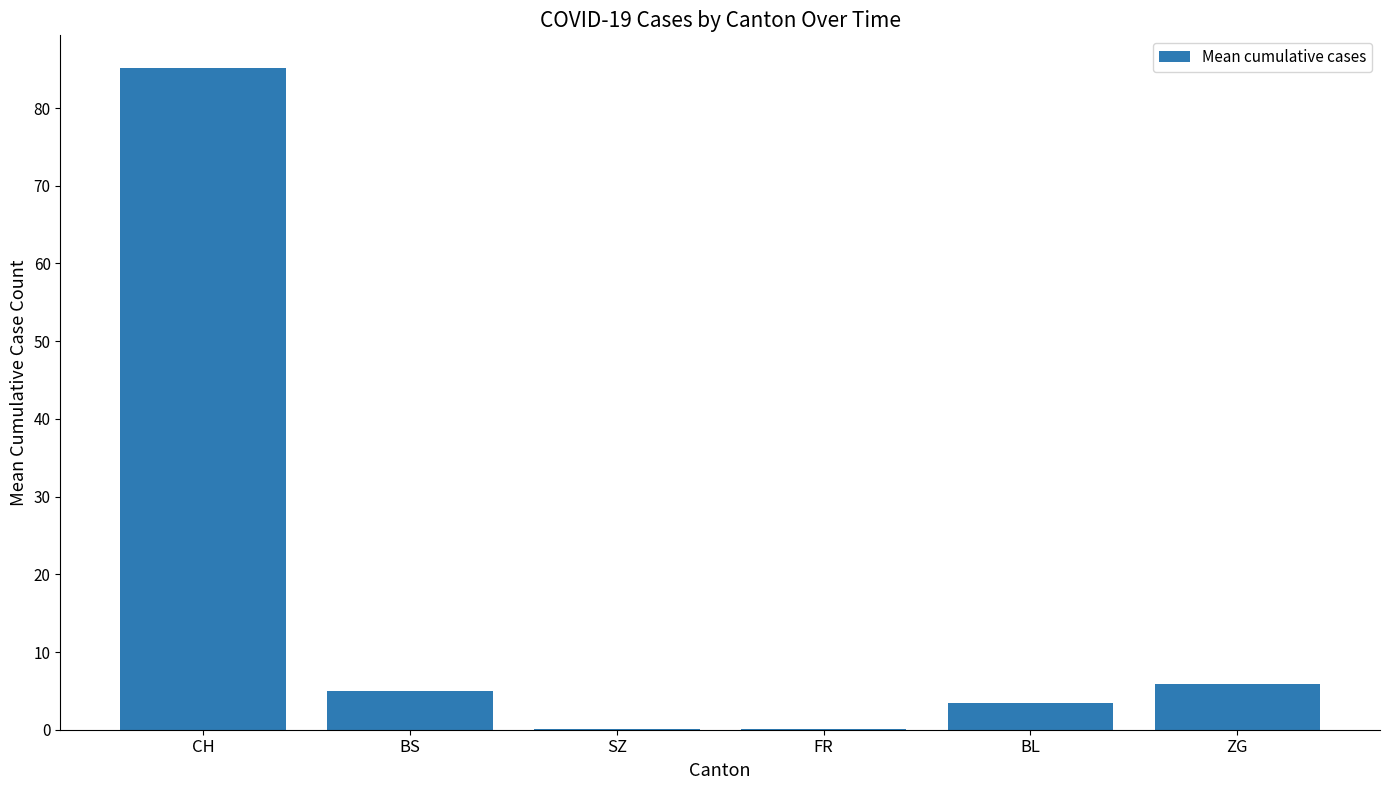

Which has a higher value, CH or SZ?

CH